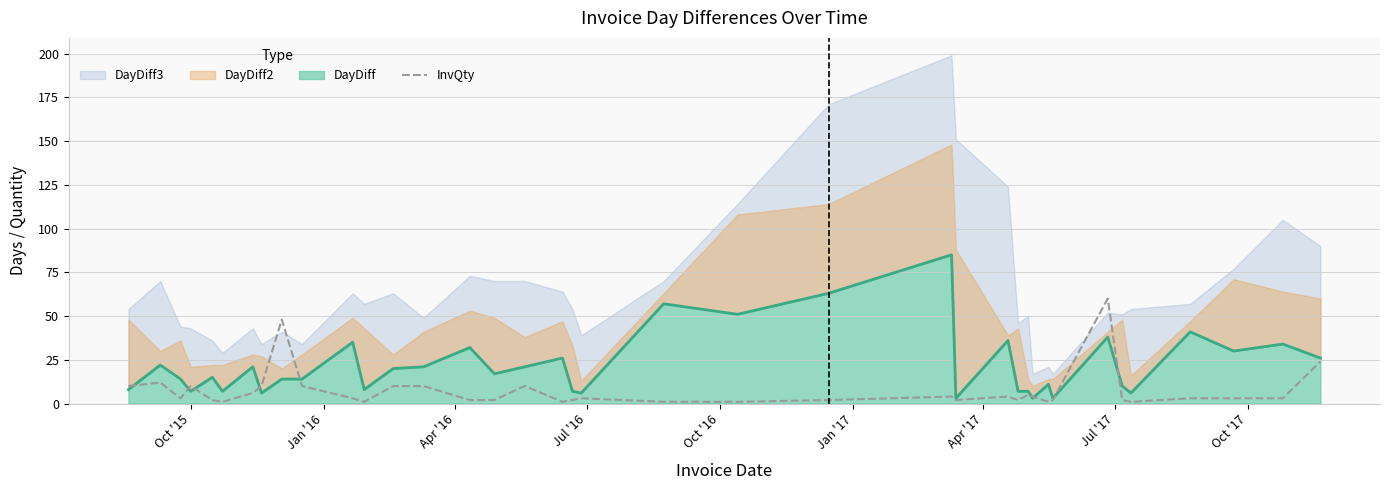

What is the sum of all values?

280